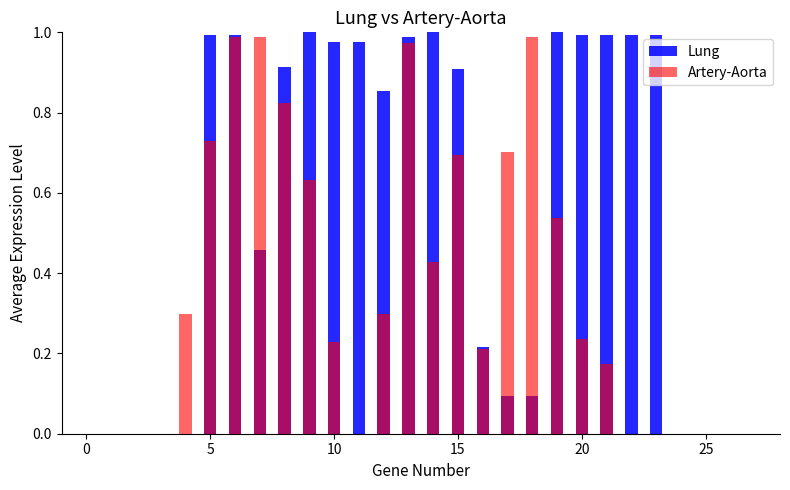

What is the highest value of the Artery-Aorta series?

1.0